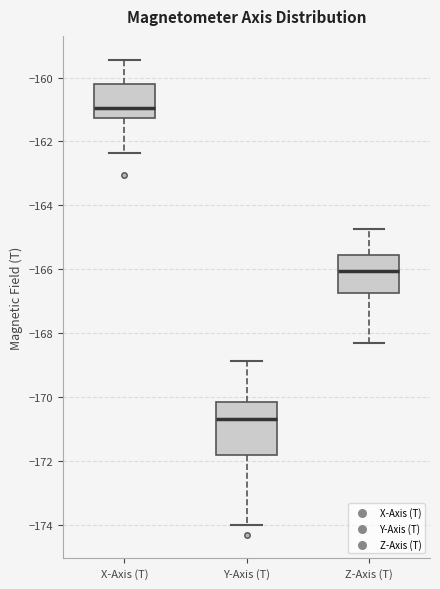

Comparing the boxes themselves (not the whiskers), which one is the tallest?

Y-Axis (T)